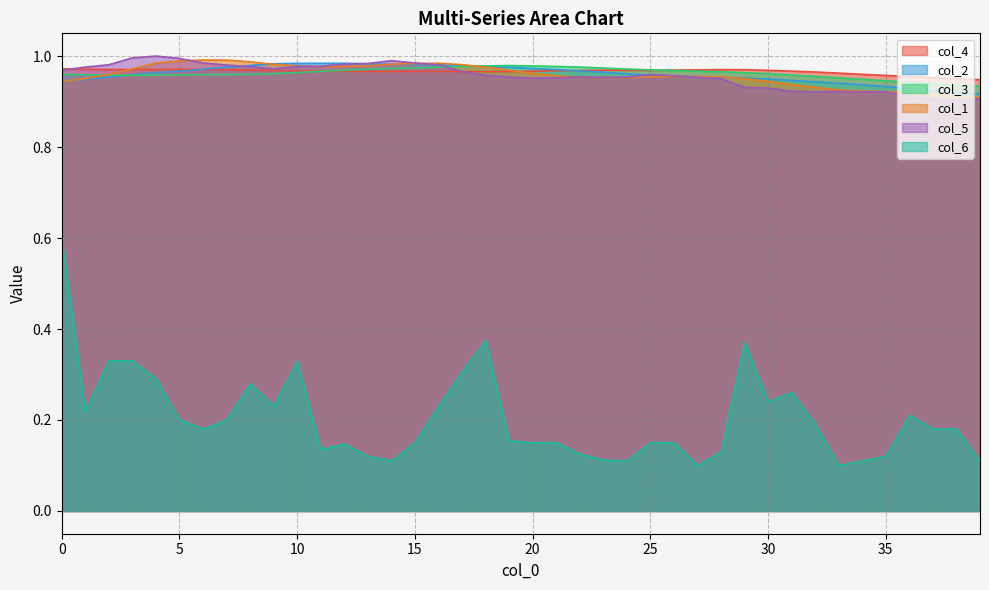

True or false: col_3 and col_6 intersect in this chart.

False